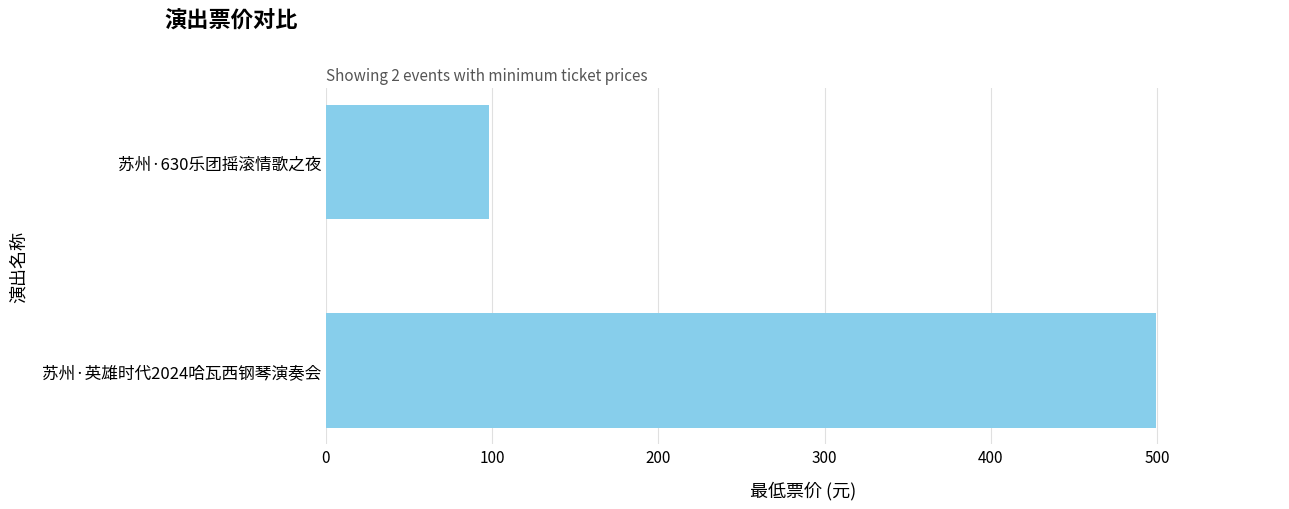

Is it true that the value at 苏州·630乐团摇滚情歌之夜 is 98?

True